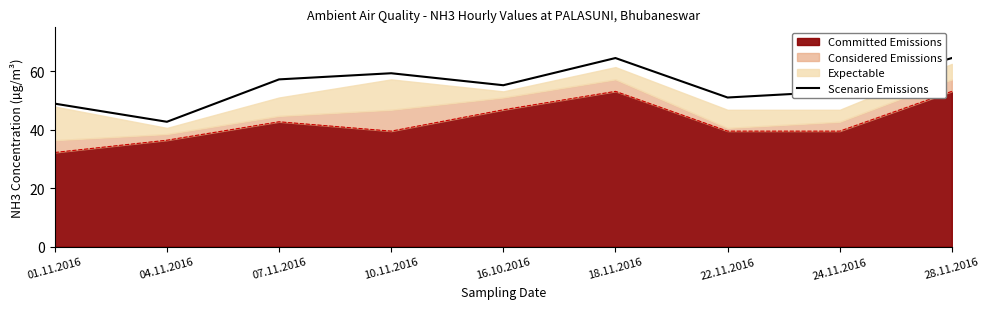

Rank the categories by value from lowest to highest.

04.11.2016, 01.11.2016, 22.11.2016, 24.11.2016, 16.10.2016, 07.11.2016, 10.11.2016, 18.11.2016, 28.11.2016